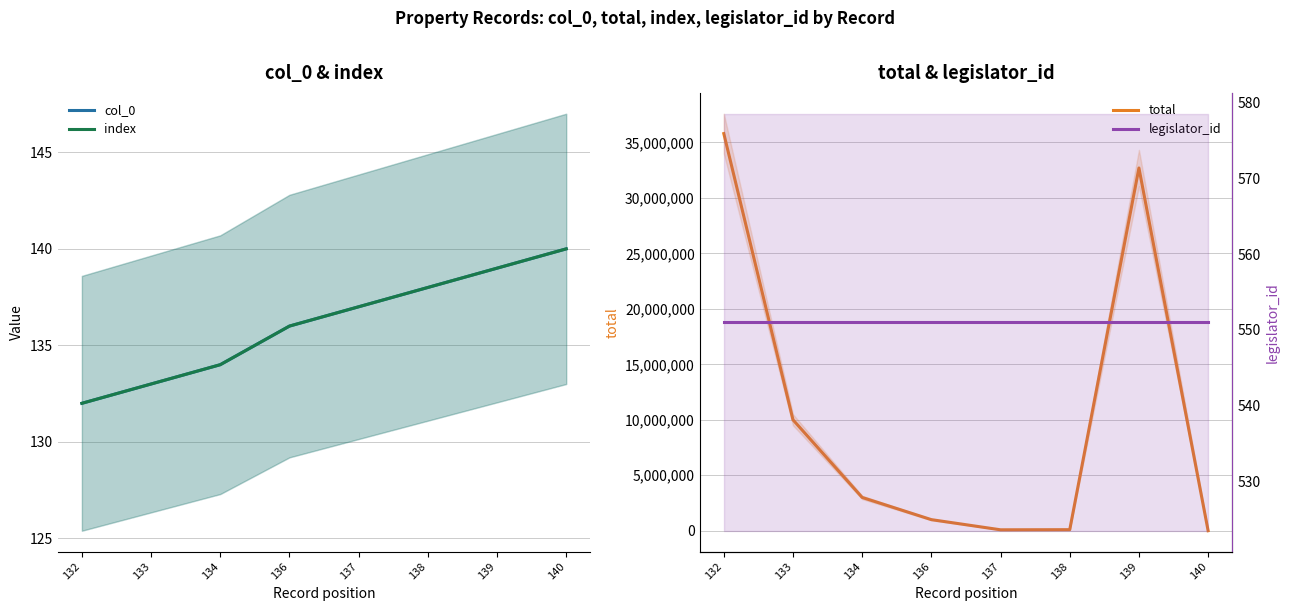

What is the value of the index point at the 4th from the left?

136